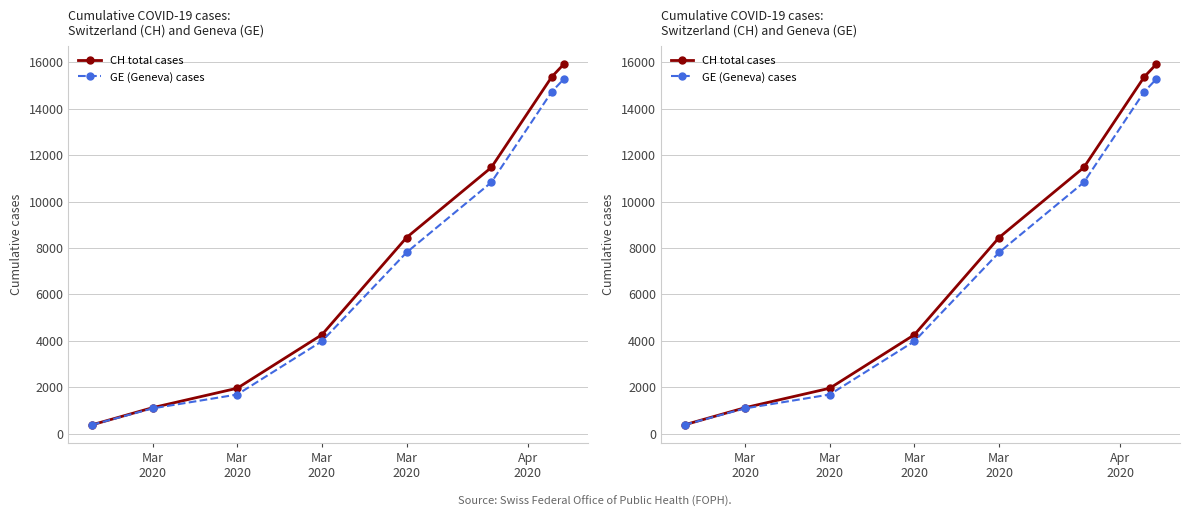

What is the maximum value for GE (Geneva) cases?

15284